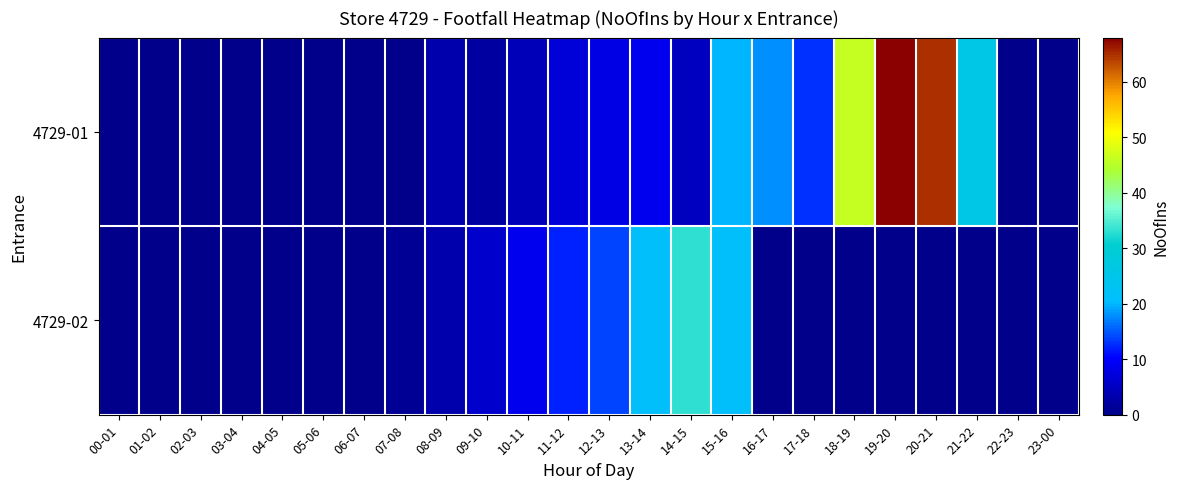

At which category is the sum across all series the highest?

19-20